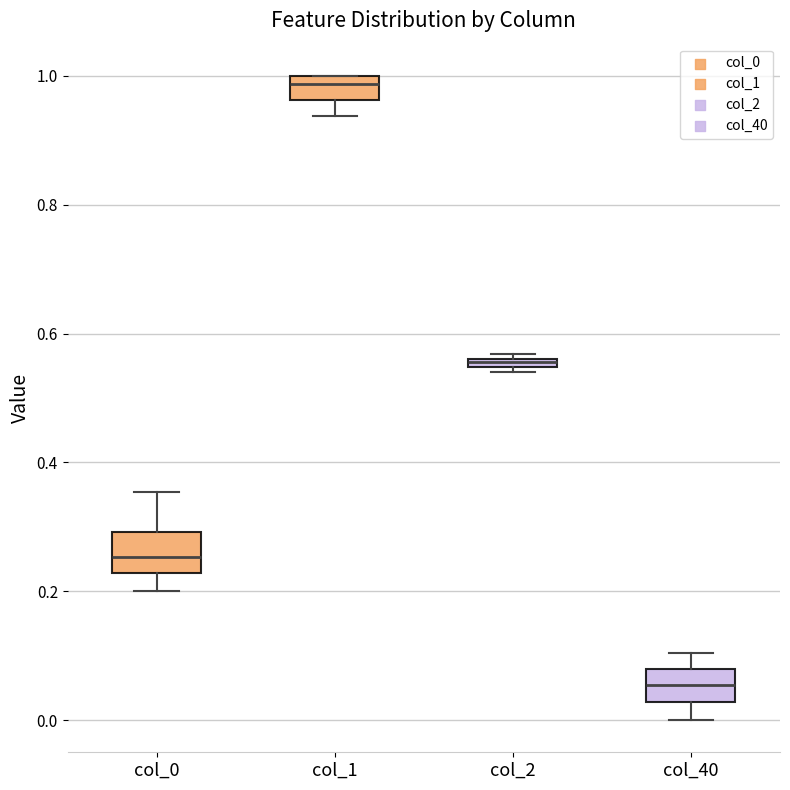

Where is the upper edge of the box for col_2 on the y-axis? The values are not printed on the chart, so give them approximately, as read against the axis.

0.56